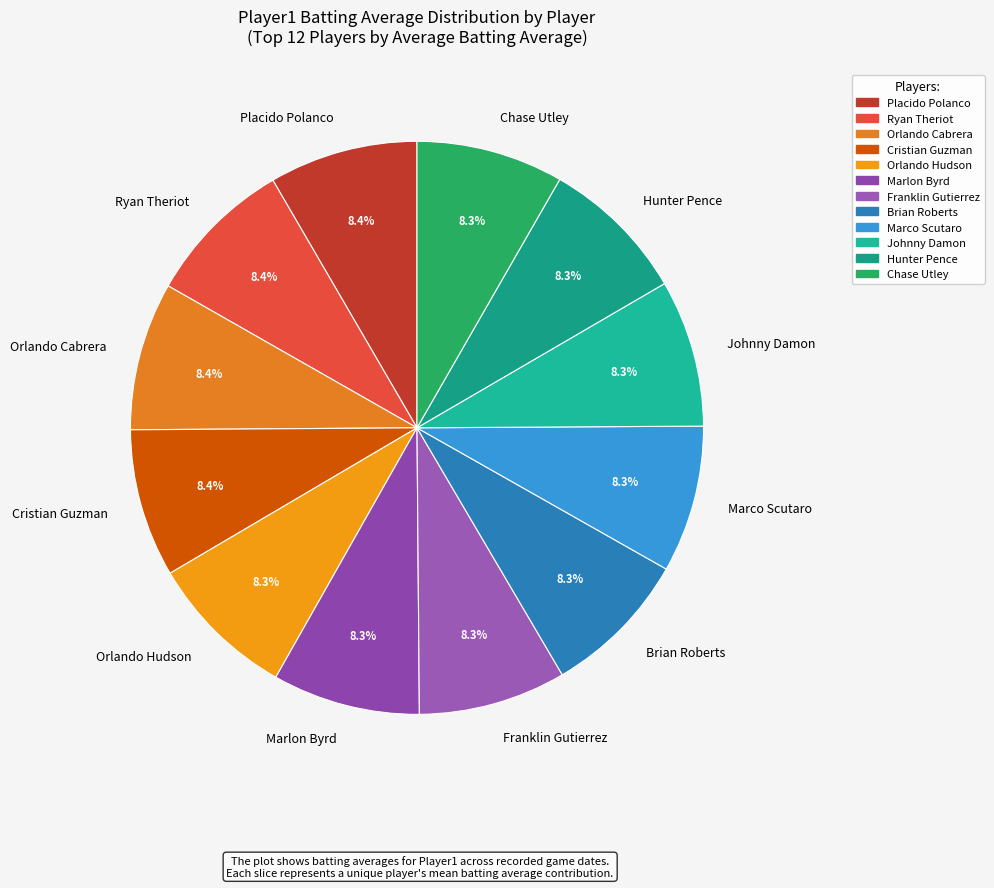

Is there any slice that represents more than half of the pie?

No